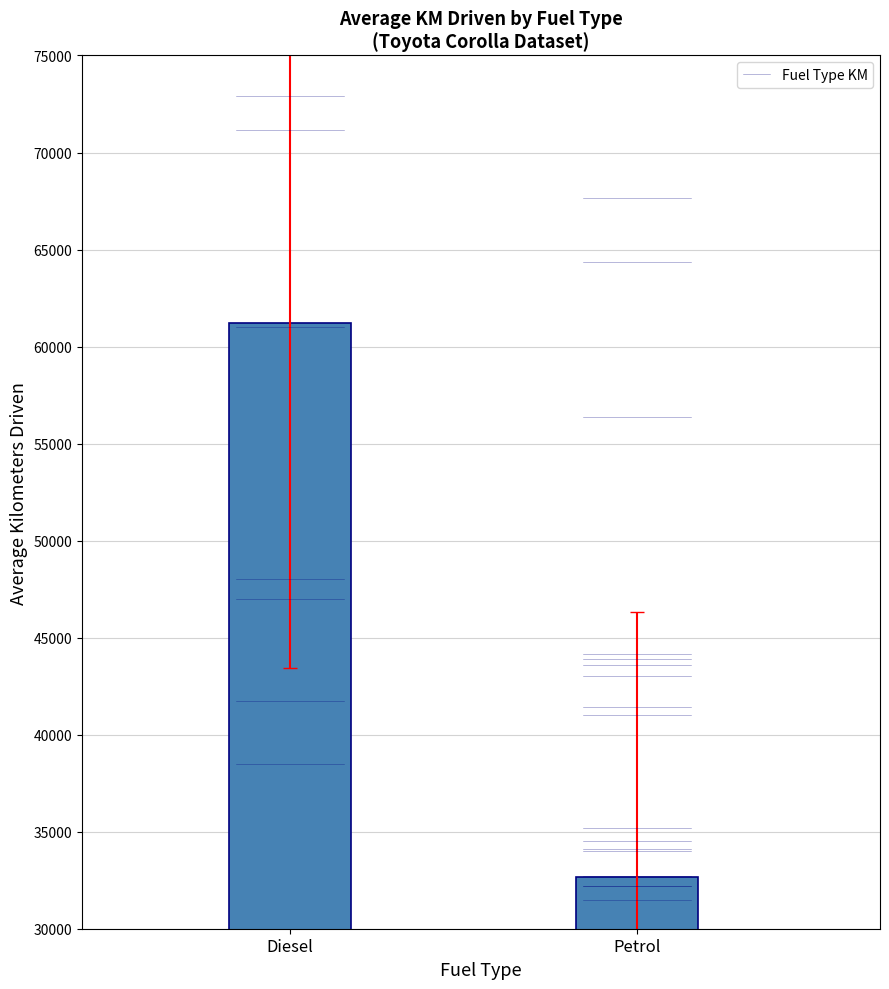

At which label is the value closest to 46937?

Petrol